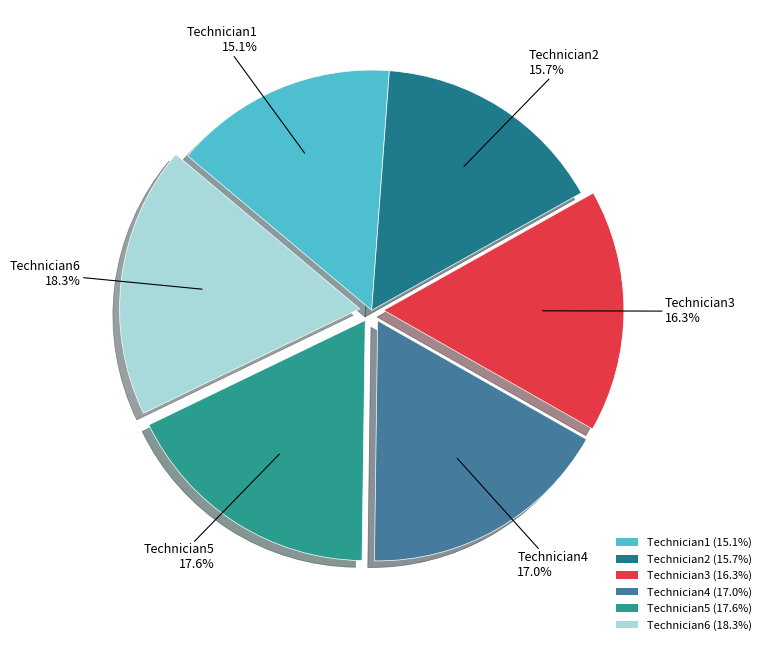

To the nearest percent, what is the difference between the Technician2 and Technician6 slice percentages?

3%